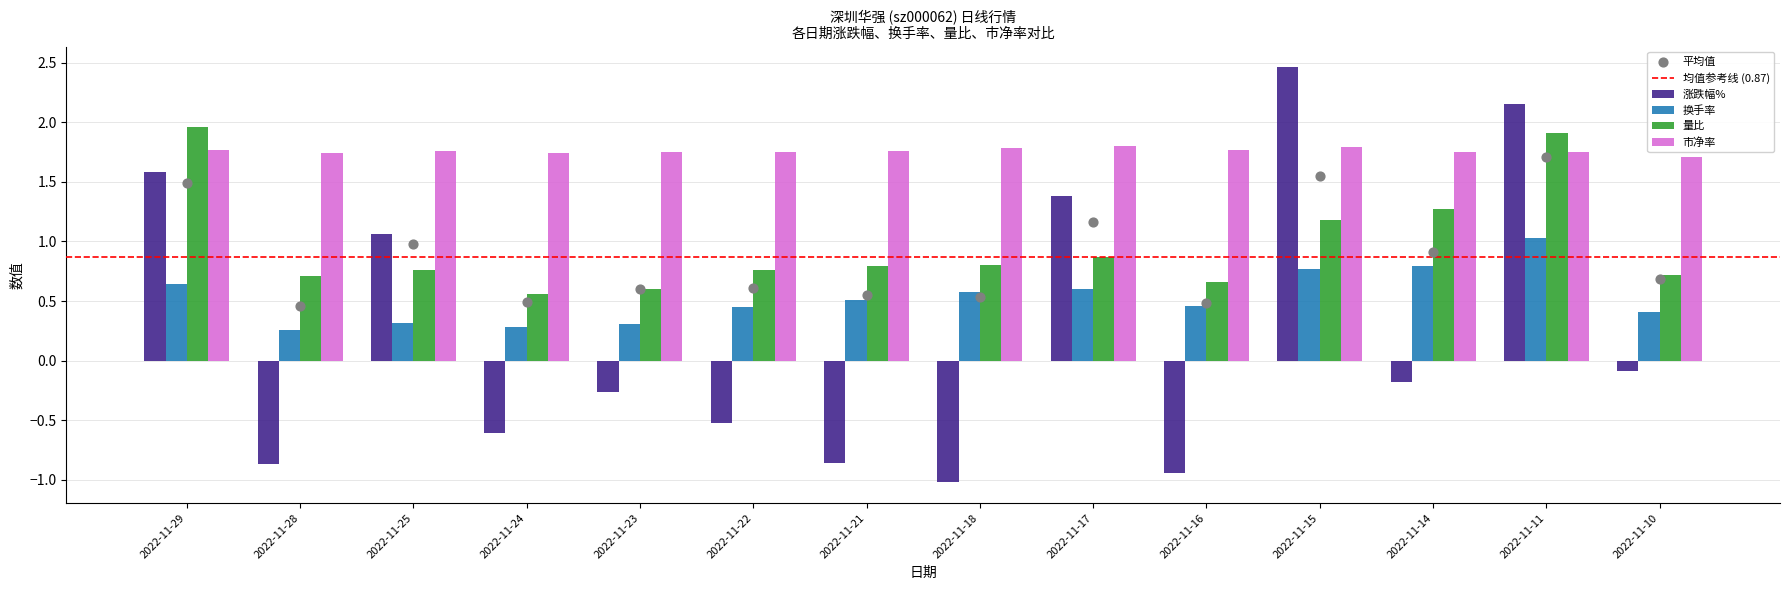

Which series reaches the maximum Y coordinate?

涨跌幅%